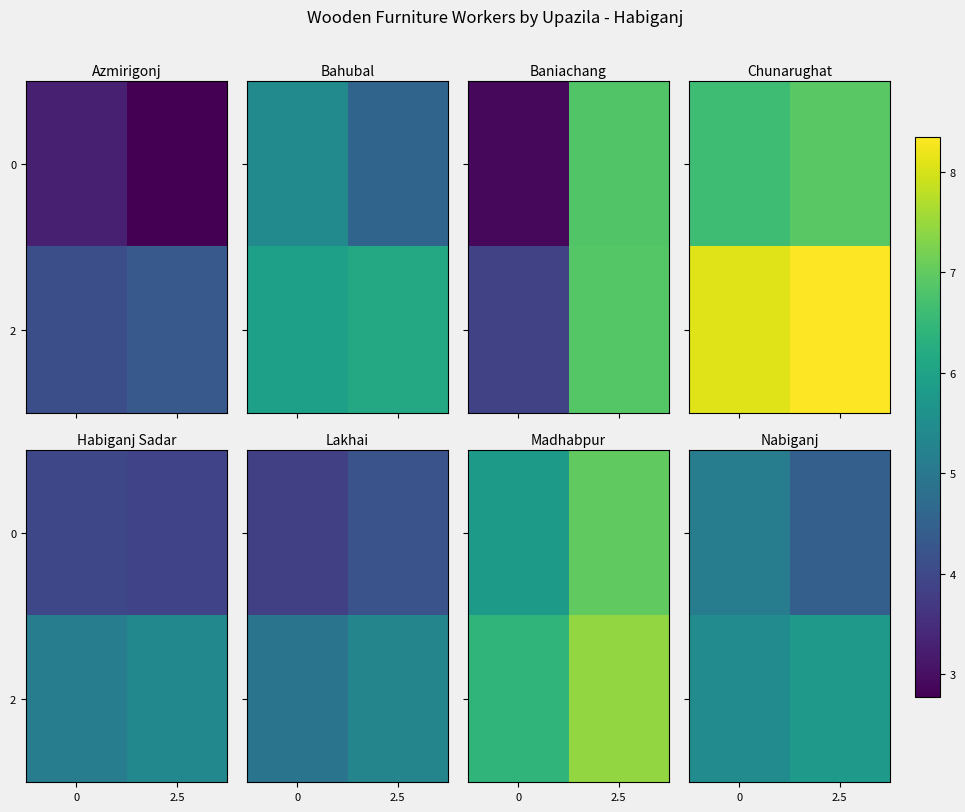

What is the difference between the maximum and minimum values in the 0 series?

0.7